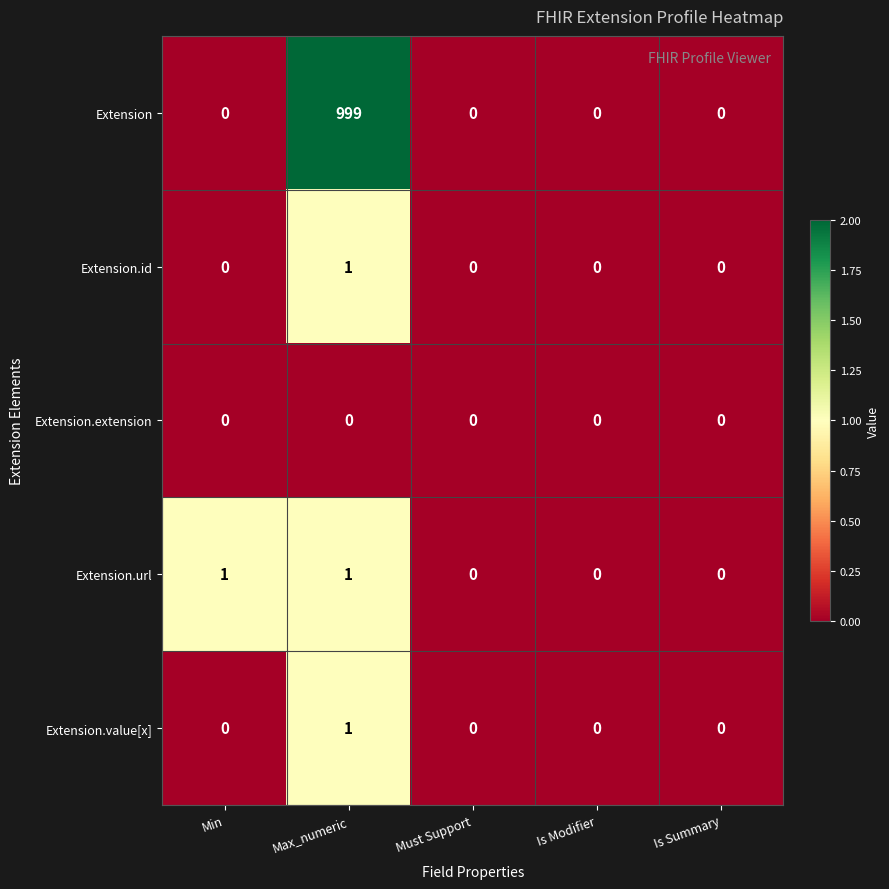

Which series has the largest total across all categories?

Extension